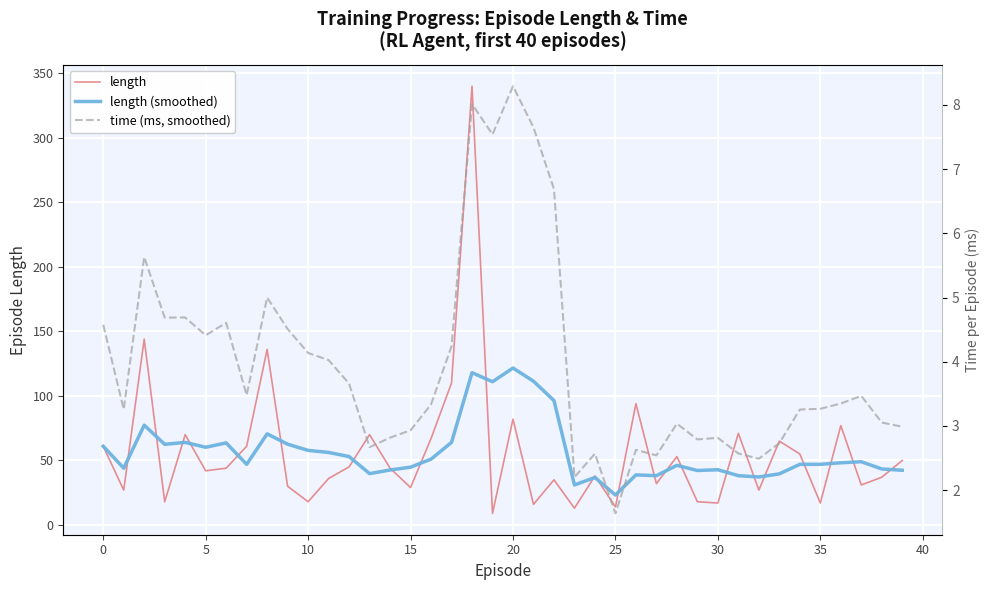

Reading left to right, list all the values displayed in this chart.

length: 61.0	27.0	144.0	18.0	70.0	42.0	44.0	61.0	136.0	30.0	18.0	36.0	45.0	70.0	44.0	29.0	67.0	110.0	340.0	9.0	82.0	16.0	35.0	13.0	38.0	14.0	94.0	32.0	53.0	18.0	17.0	71.0	27.0	65.0	55.0	17.0	77.0	31.0	37.0	50.0
length (smoothed): 61.0	44.0	77.3	62.5	64.0	60.2	63.6	47.0	70.6	62.6	57.8	56.2	53.0	39.8	42.6	44.8	51.0	64.0	118.0	111.0	121.6	111.4	96.4	31.0	36.8	23.2	38.8	38.2	46.2	42.2	42.8	38.2	37.2	39.6	47.0	47.0	48.2	49.0	43.4	42.4
time (ms, smoothed): 4.6	3.3	5.6	4.7	4.7	4.4	4.6	3.5	5.0	4.5	4.1	4.0	3.7	2.7	2.8	2.9	3.3	4.2	8.0	7.5	8.3	7.6	6.7	2.2	2.6	1.6	2.6	2.5	3.0	2.8	2.8	2.6	2.5	2.7	3.3	3.3	3.3	3.5	3.1	3.0